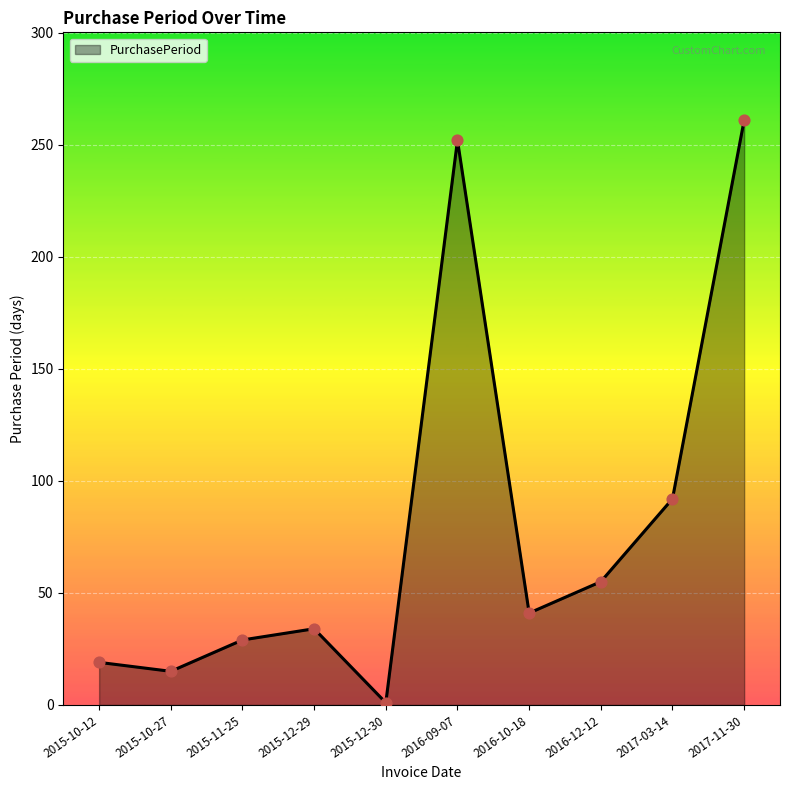

What is the change in value from 2015-11-25 to 2015-12-30?

-28